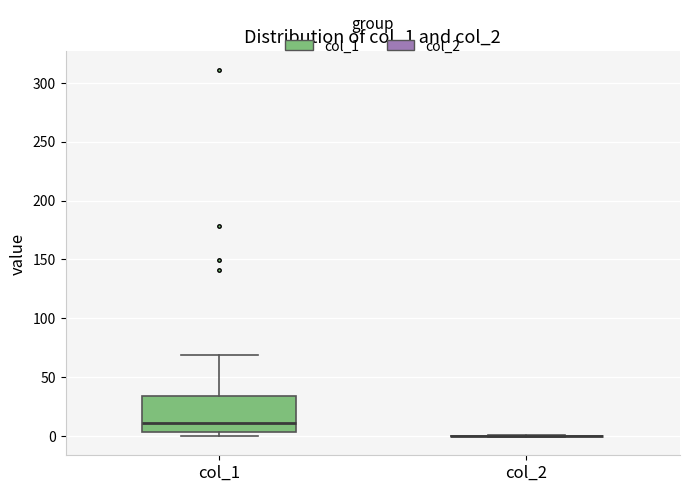

Reading left to right, transcribe this box plot: for each box, give where its median line is, the range the box spans, and where its two whiskers end, as read against the y-axis. The values are not printed on the chart, so give them approximately, as read against the axis.

col_1: median 10, box 5 to 35, whiskers 0 to 70
col_2: box collapsed to a line at 0, whiskers 0 to 0